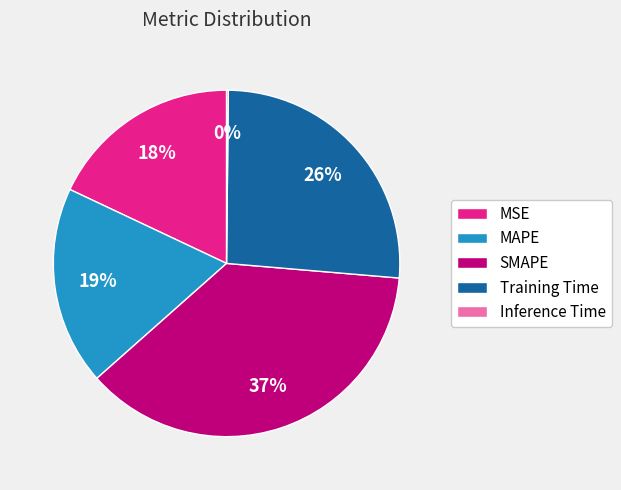

What is the largest slice in the pie chart?

SMAPE